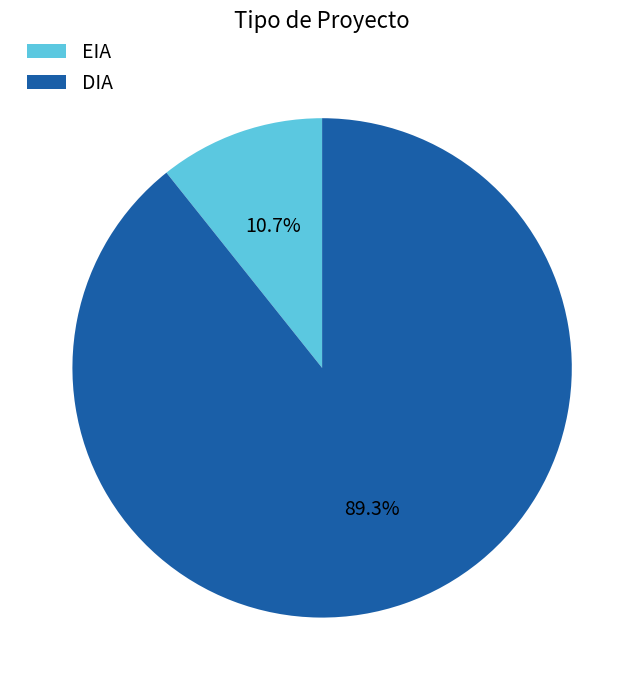

To the nearest percent, what percentage of the pie is DIA?

89%